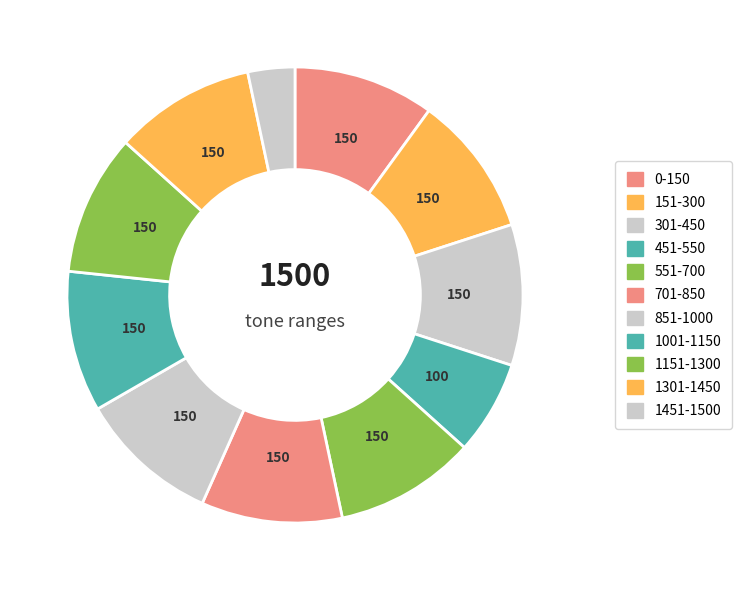

To the nearest percent, what is the average slice percentage?

9%